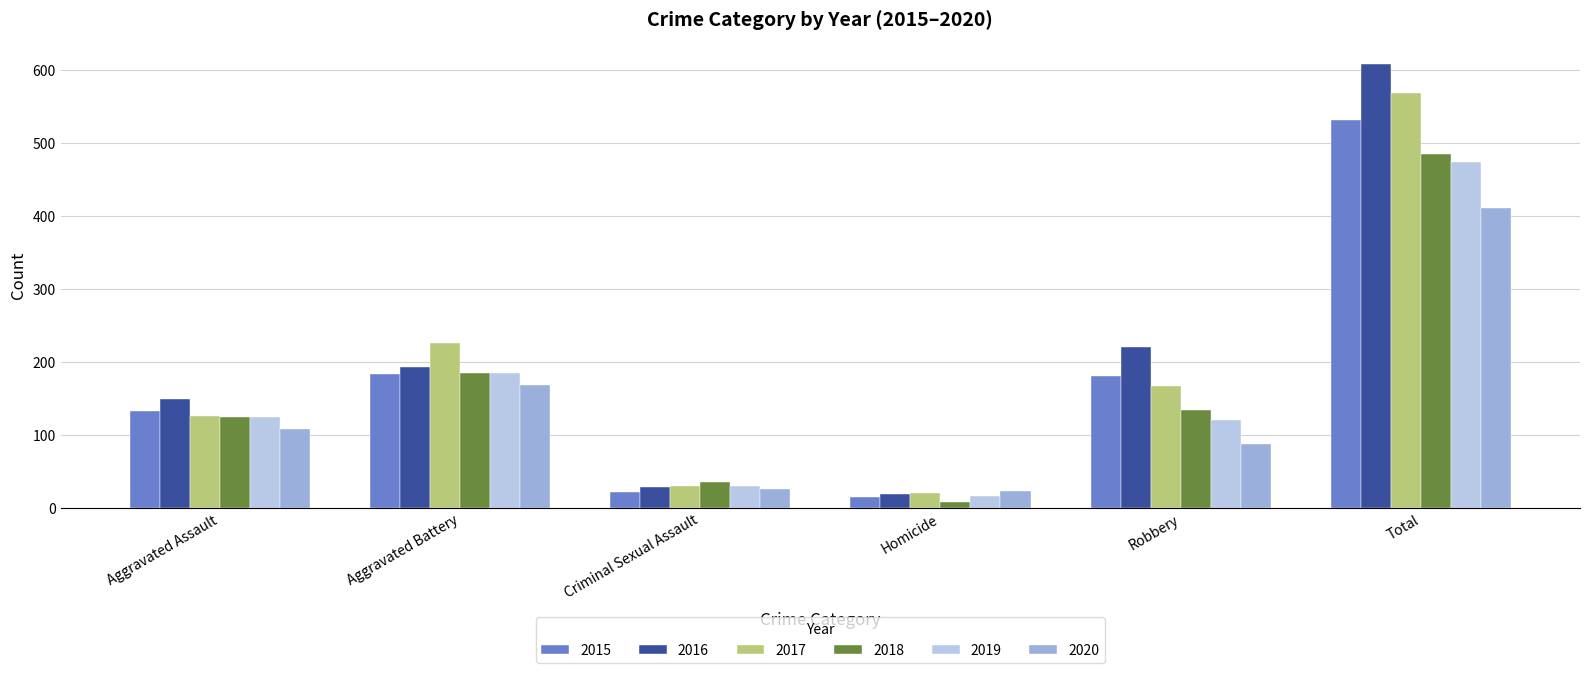

What is the sum of all 2015 values?

1062